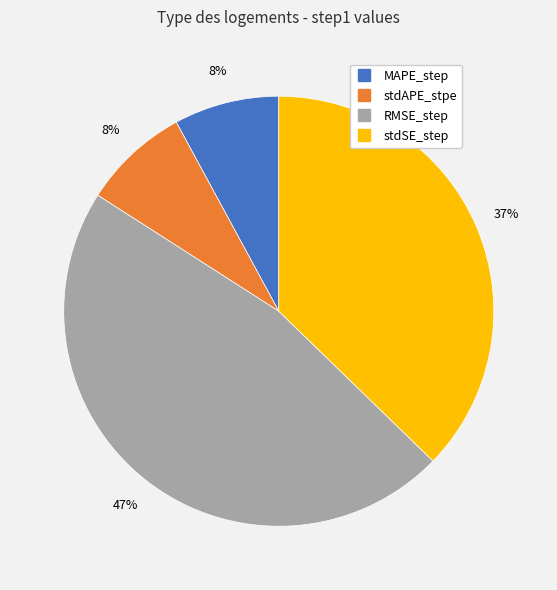

To the nearest percent, what is the average slice percentage?

25%